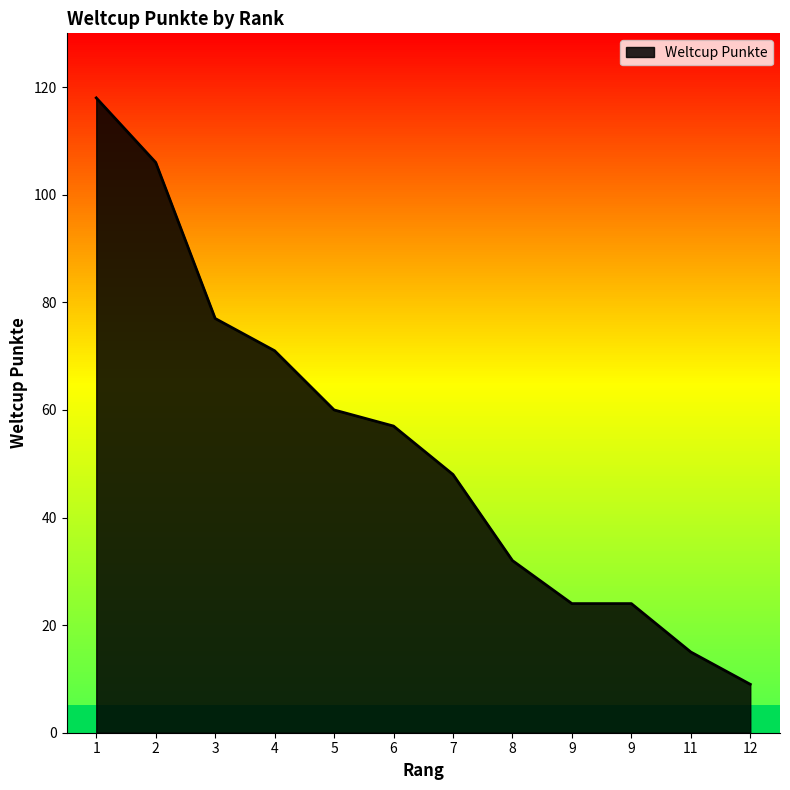

Which label corresponds to the smallest value in the chart?

12